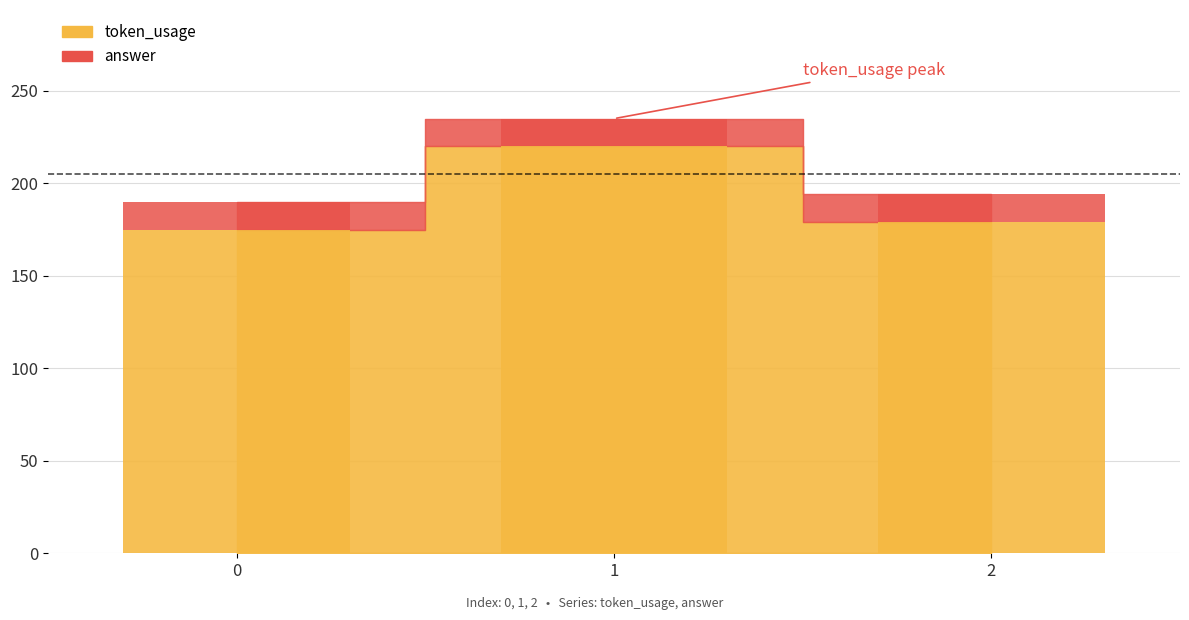

Rank the series by their average value, from highest to lowest.

token_usage, answer